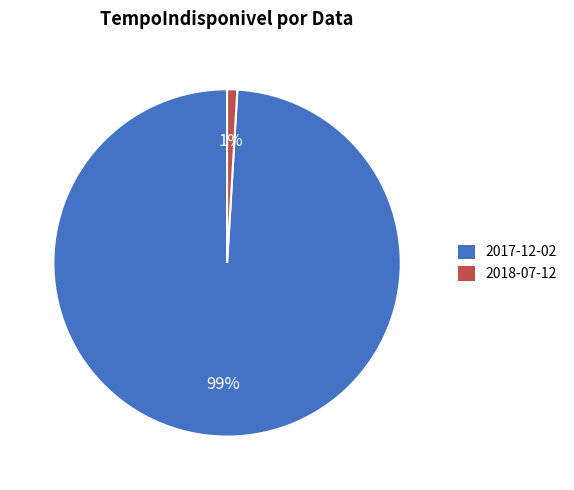

What percentage is the 2018-07-12 slice, to the nearest percent?

1%